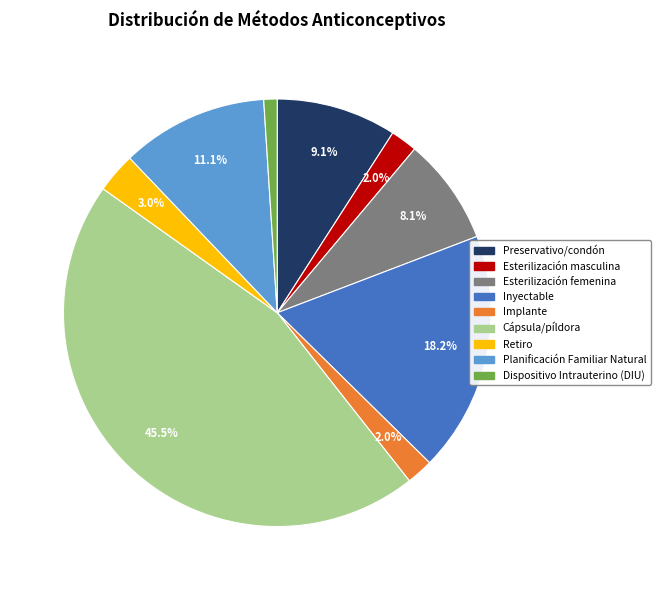

True or false: Dispositivo Intrauterino (DIU) accounts for 11% of the total.

False